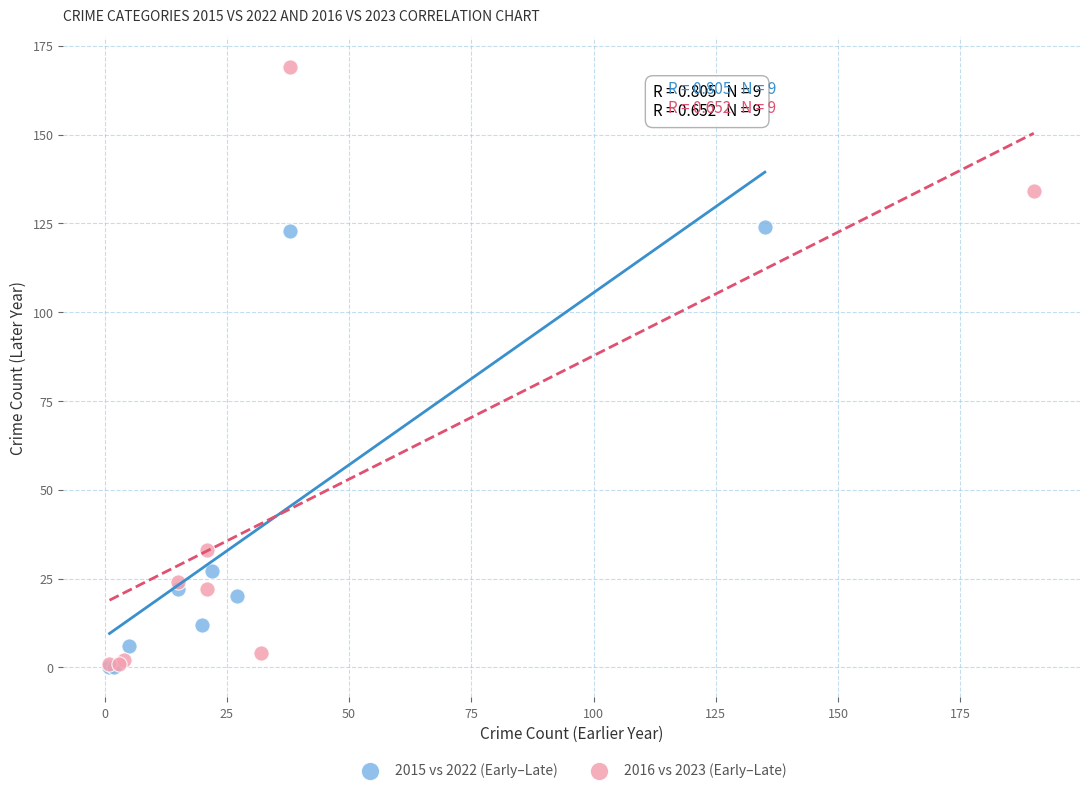

Which series has the widest spread of Y values?

2016 vs 2023 (Early–Late)